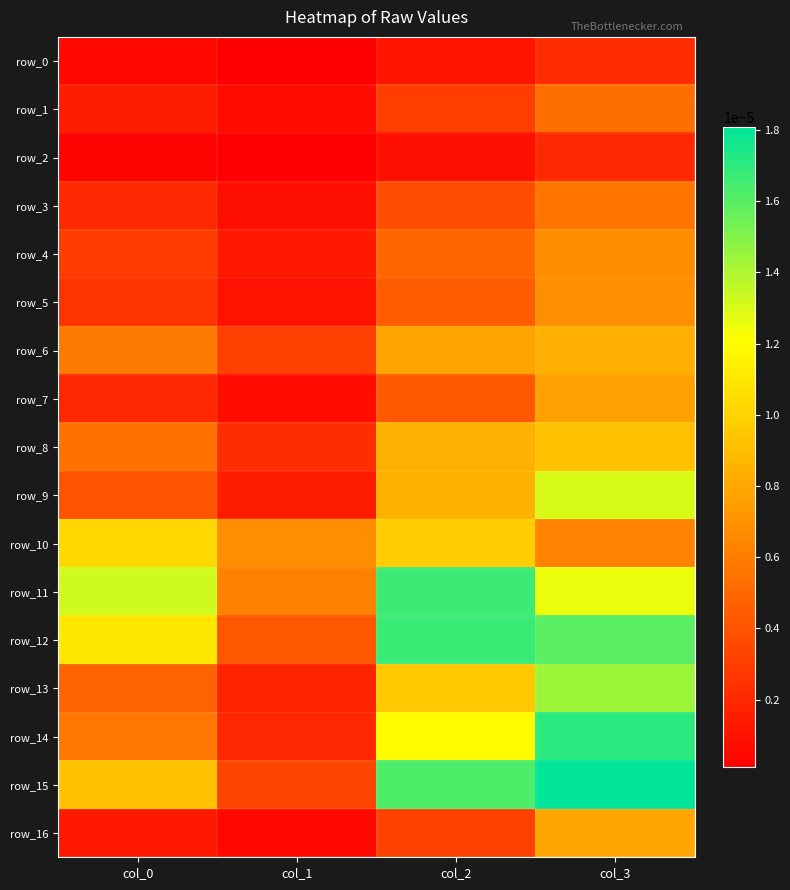

How many row_8 values are between 0 and 1?

4